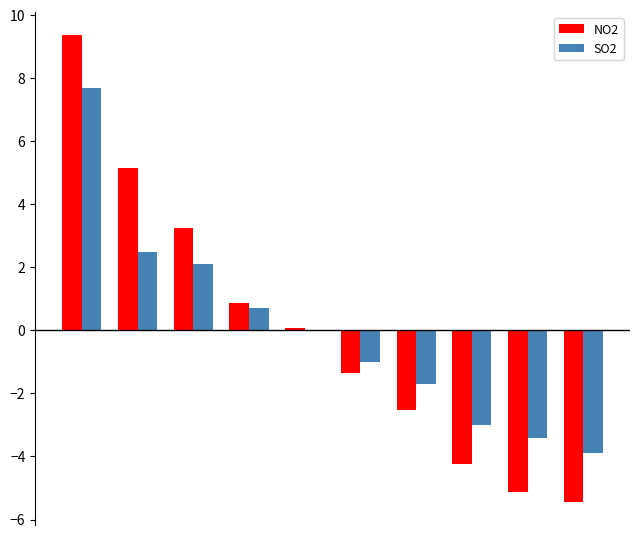

What is the maximum value shown in the chart?

9.4